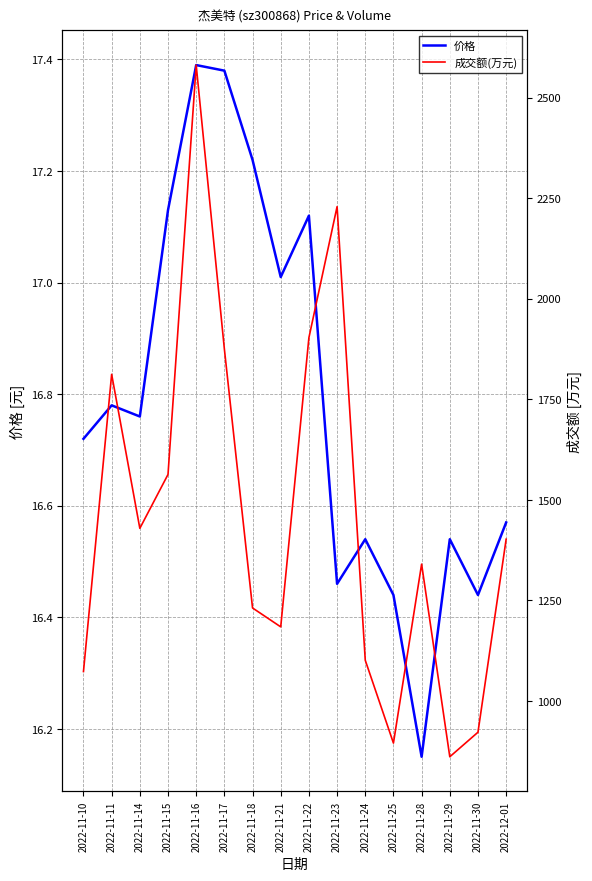

Rank the series by their average value, from lowest to highest.

价格, 成交额(万元)